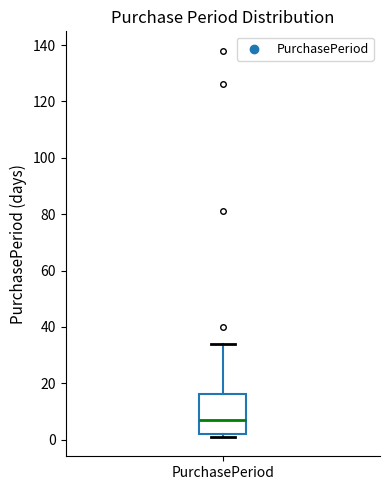

Read this box plot against the y-axis: the position of the median line, the range covered by the box, and the ends of both whiskers. The values are not printed on the chart, so give them approximately, as read against the axis.

median 8, box 2 to 16, whiskers 2 (just below the box's lower edge) to 34